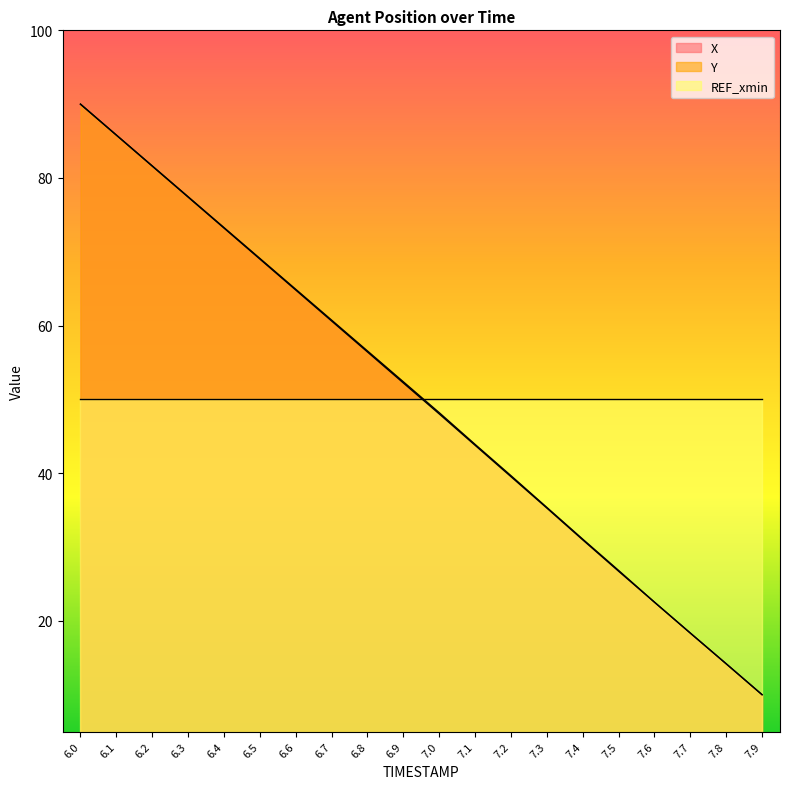

At which label does Y reach its peak?

6.0